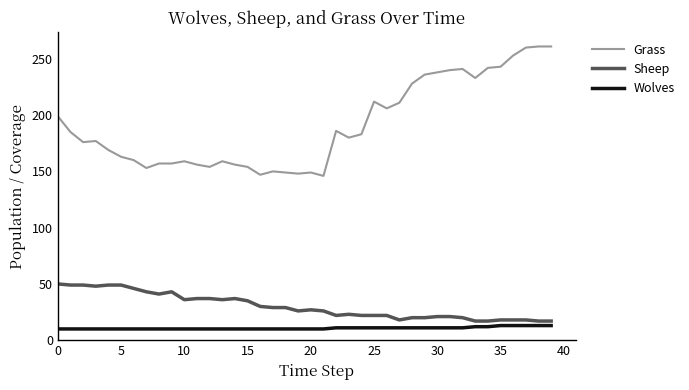

Which series has the largest total across all categories?

Grass